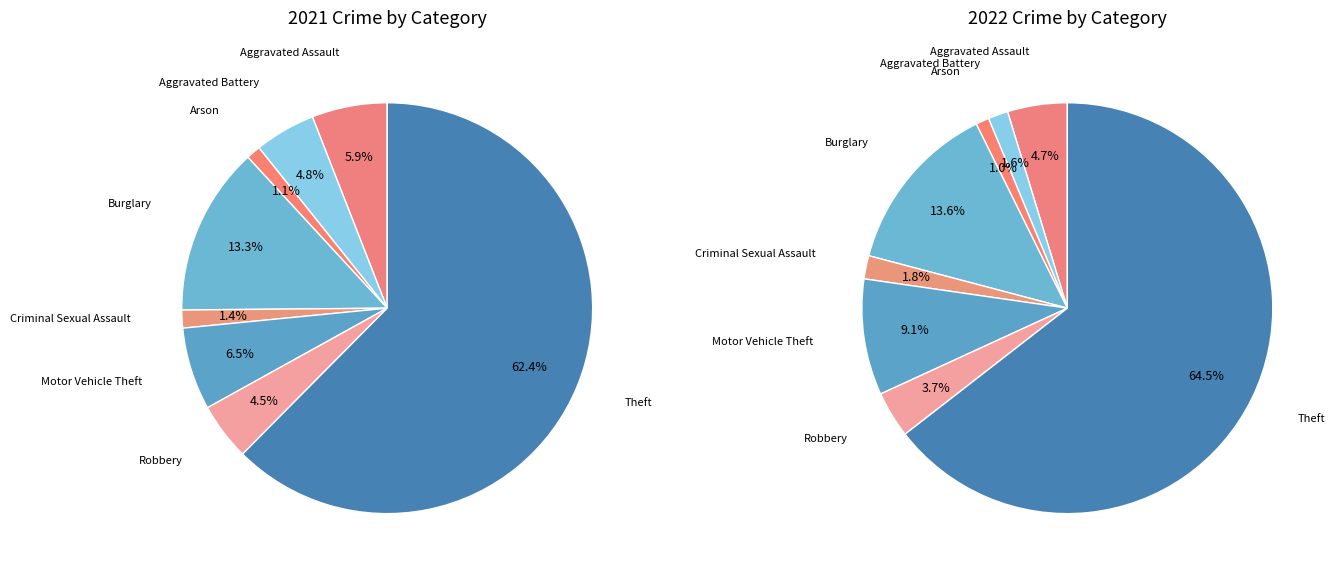

To the nearest percent, what portion does 5 represent?

6%